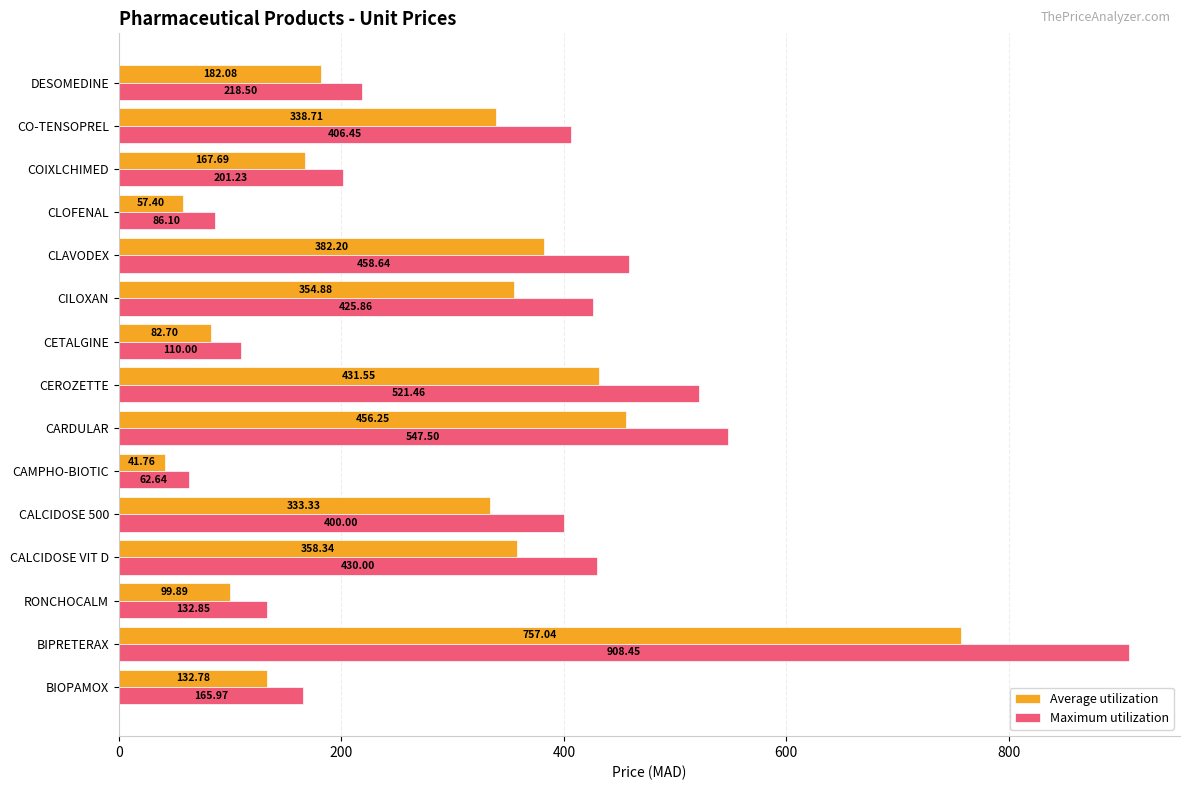

Which category has the highest value across all series?

BIPRETERAX